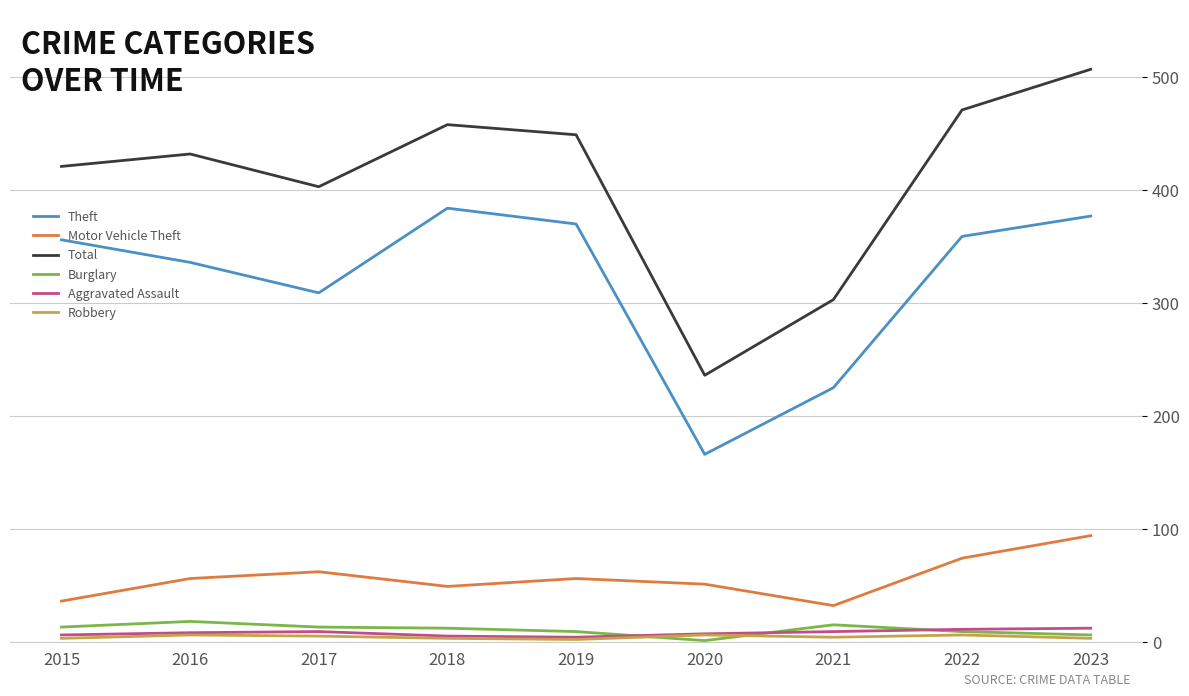

Which series has the widest spread of values?

Total